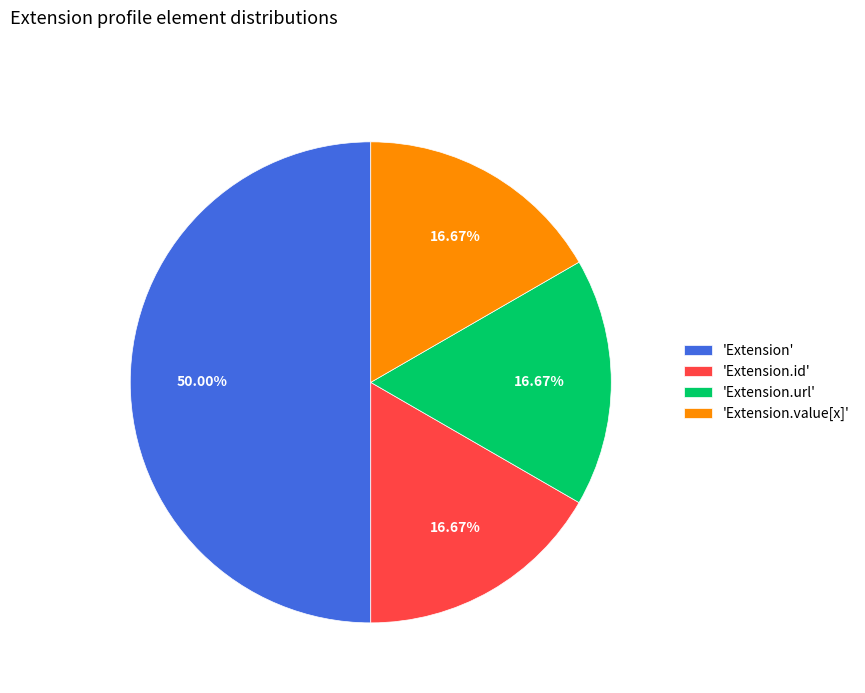

Is 'Extension.id' the majority of the pie?

No